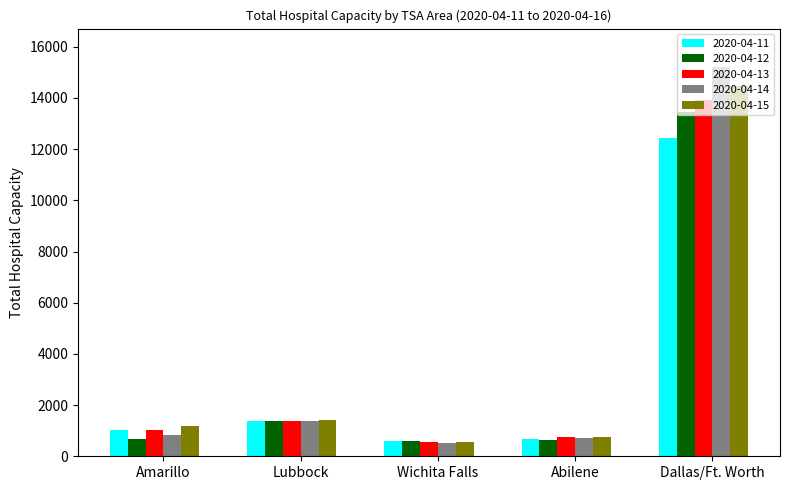

Is the value of 2020-04-14 at Dallas/Ft. Worth greater than the value of 2020-04-11 at Wichita Falls?

Yes